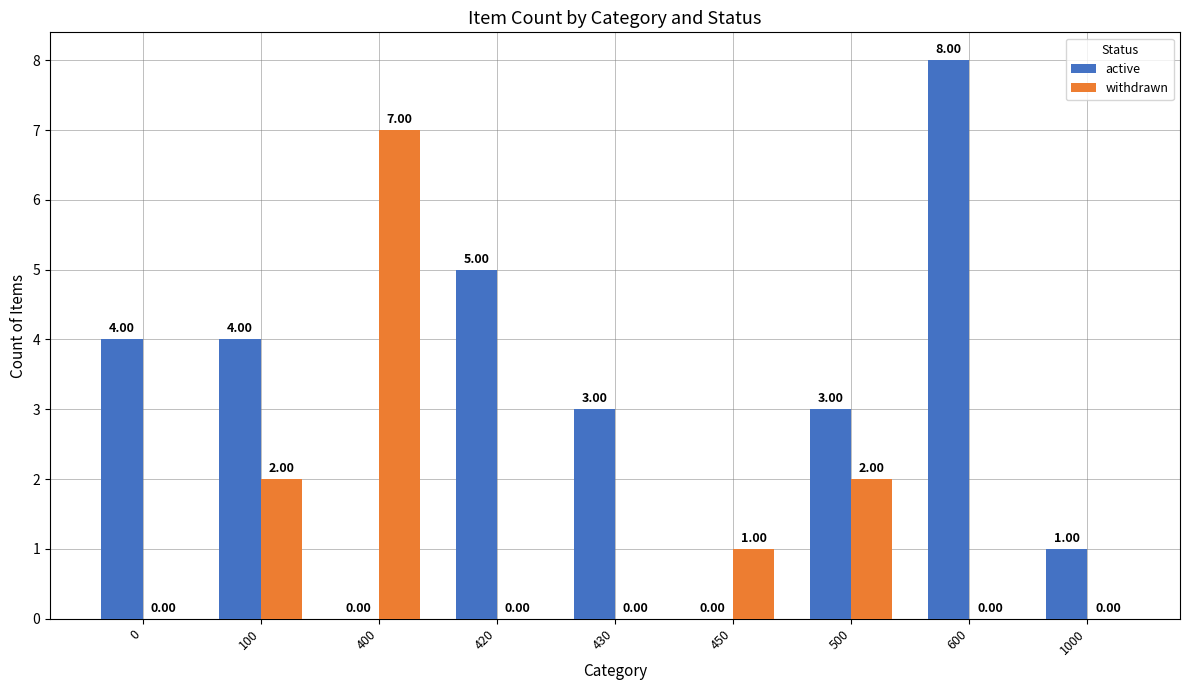

What is the maximum value shown in the chart?

8